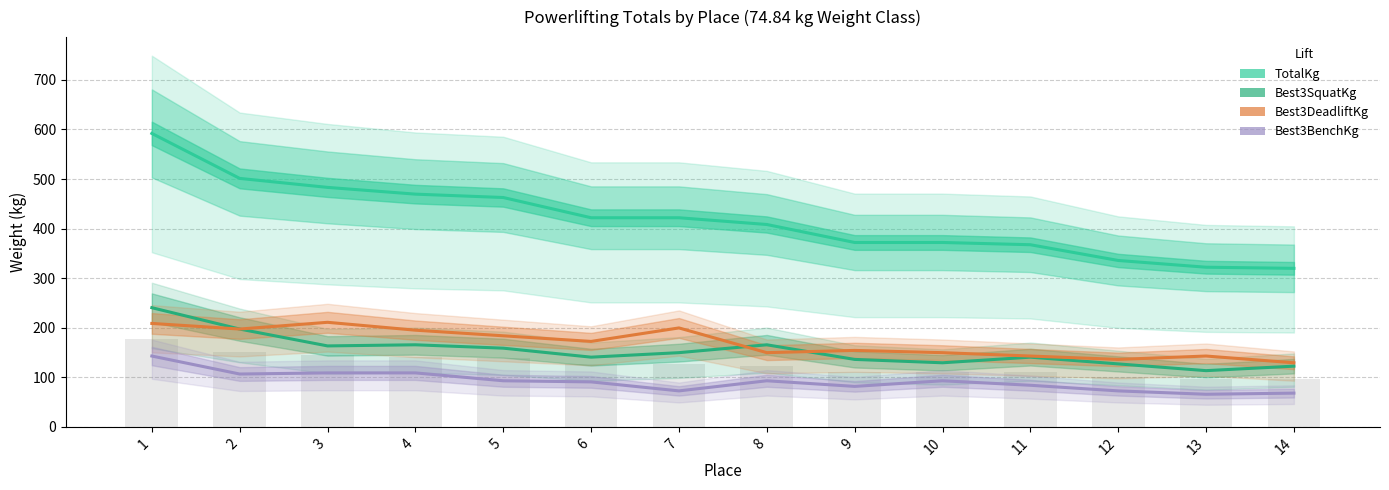

Reading left to right, what are all the values shown in this chart?

TotalKg: 591.9	501.2	483.1	469.5	462.7	421.8	421.8	408.2	371.9	371.9	367.4	335.7	322.1	319.8
Best3SquatKg: 240.4	197.3	163.3	165.6	158.8	140.6	149.7	165.6	136.1	129.3	140.6	127.0	113.4	122.5
Best3DeadliftKg: 208.7	197.3	210.9	195.0	183.7	172.4	199.6	149.7	154.2	149.7	142.9	136.1	142.9	129.3
Best3BenchKg: 142.9	106.6	108.9	108.9	93.0	90.7	72.6	93.0	81.7	93.0	83.9	72.6	65.8	68.0